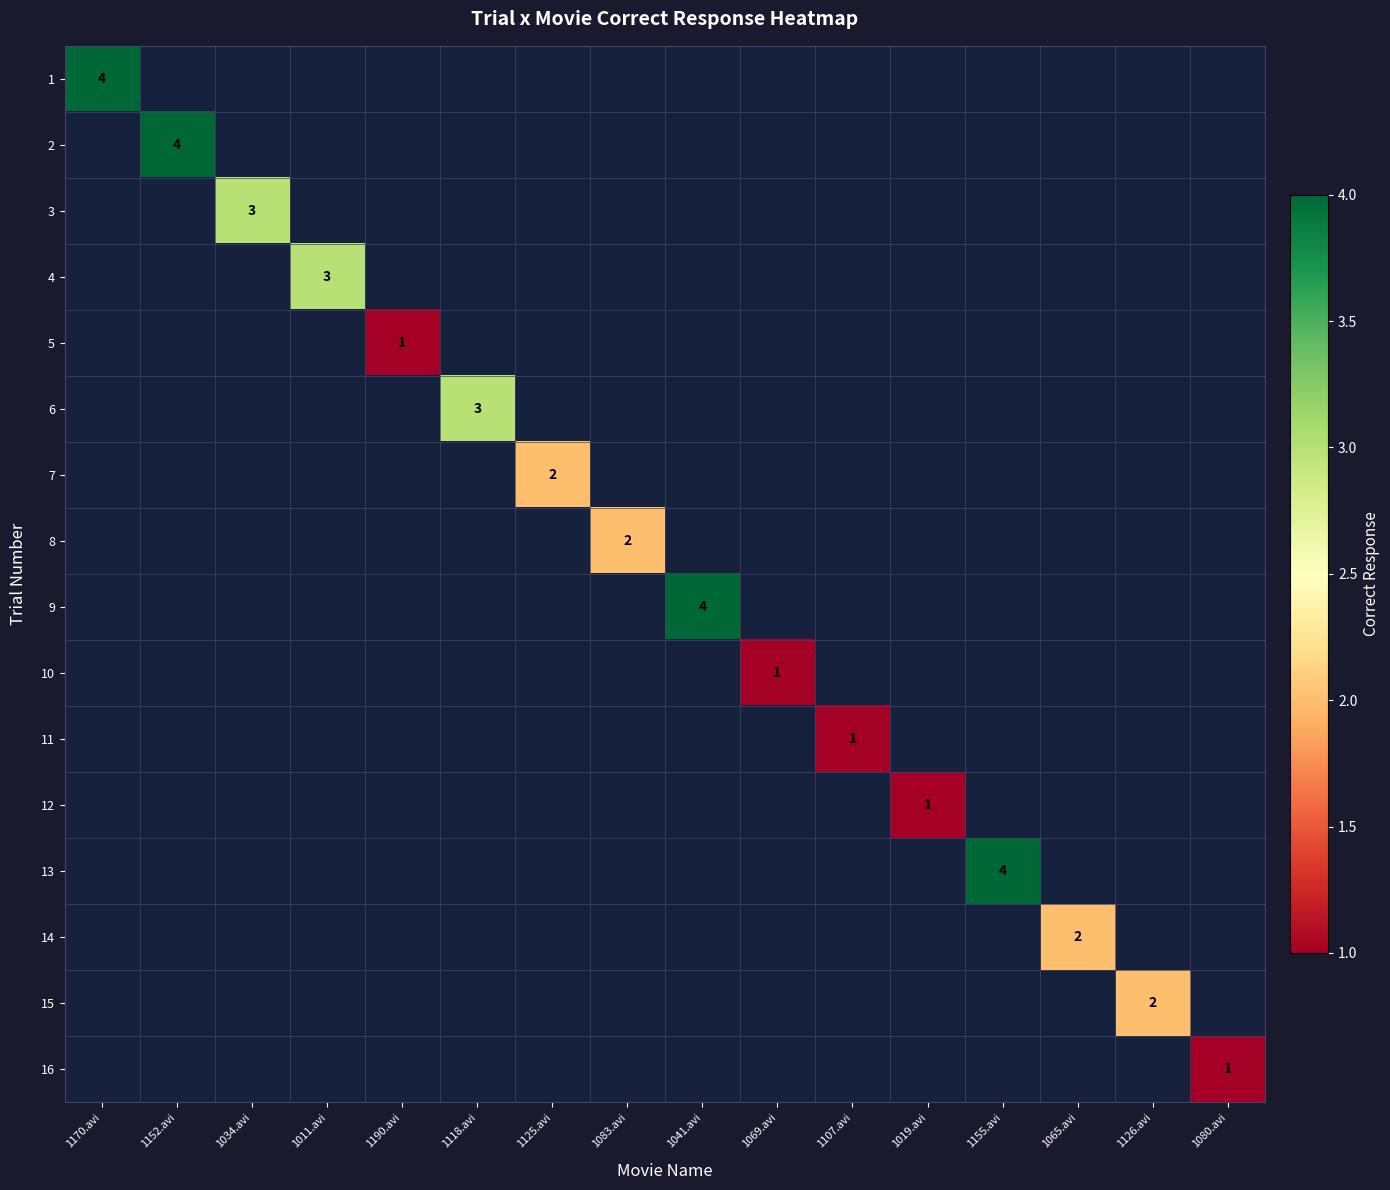

Is it true that 11 equals 1 at 1107.avi?

True